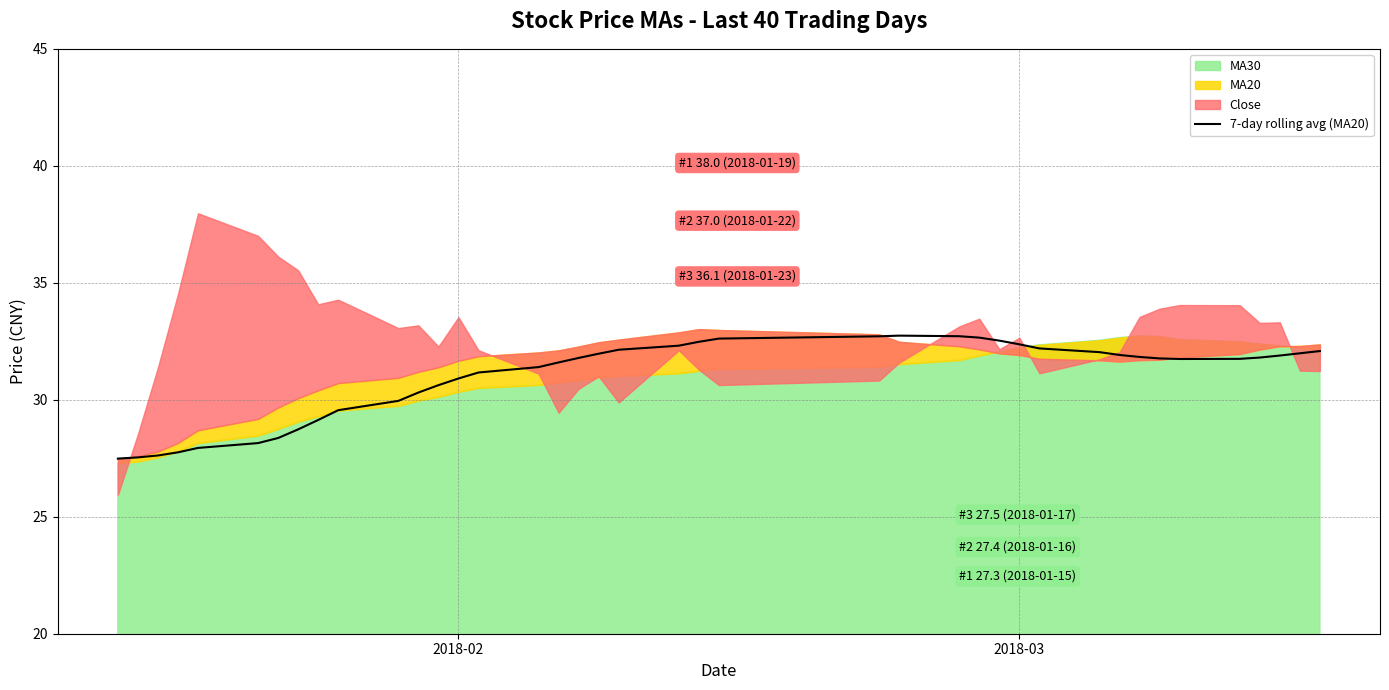

How many interior local valleys (lower than both neighbors) does the data have?

1